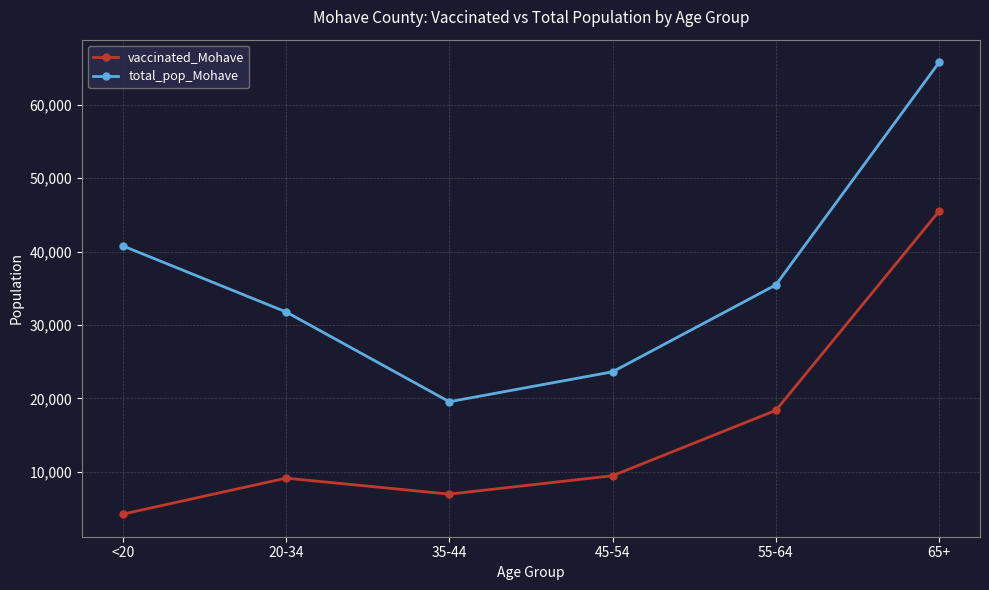

Reading left to right, extract all data points from this chart.

vaccinated_Mohave: <20=4246	20-34=9144	35-44=6970	45-54=9478	55-64=18378	65+=45518
total_pop_Mohave: <20=40777	20-34=31783	35-44=19550	45-54=23629	55-64=35466	65+=65780